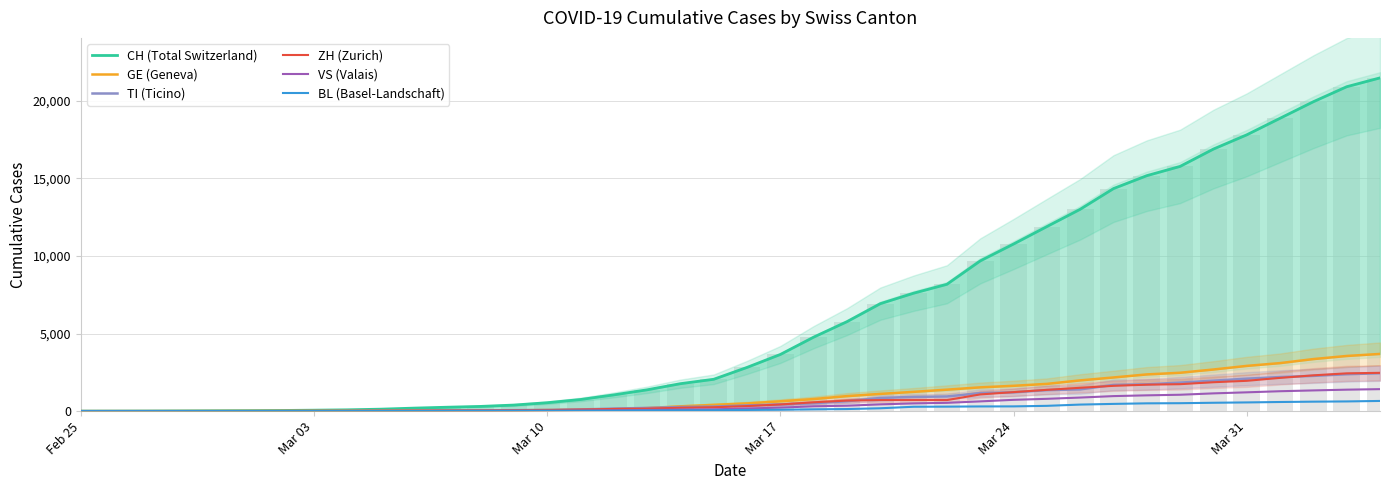

Which series has the widest spread of values?

CH (Total Switzerland)